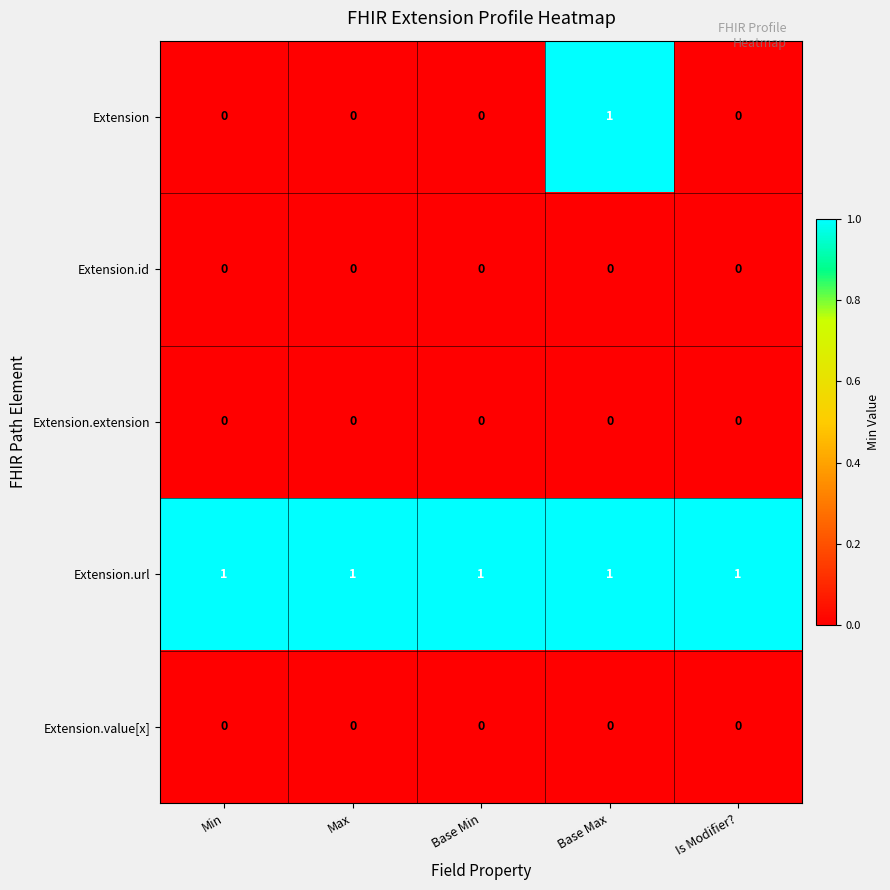

At which category is the sum across all series the highest?

Base Max